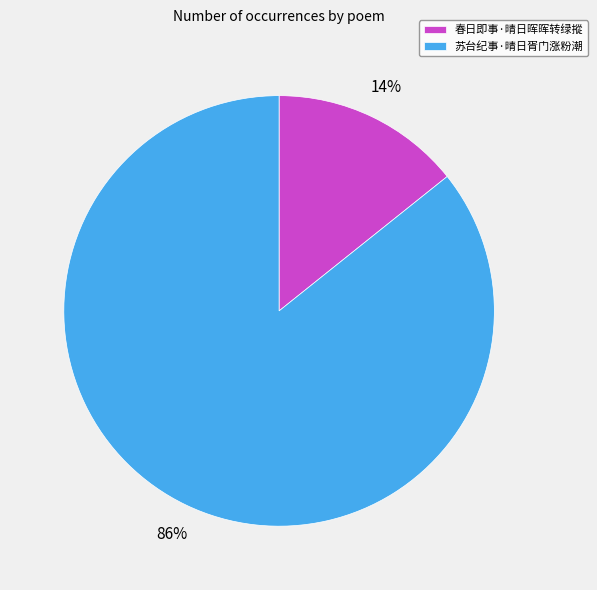

Is the sum of 苏台纪事·晴日胥门涨粉潮 and 春日即事·晴日晖晖转绿摐 greater than half?

Yes